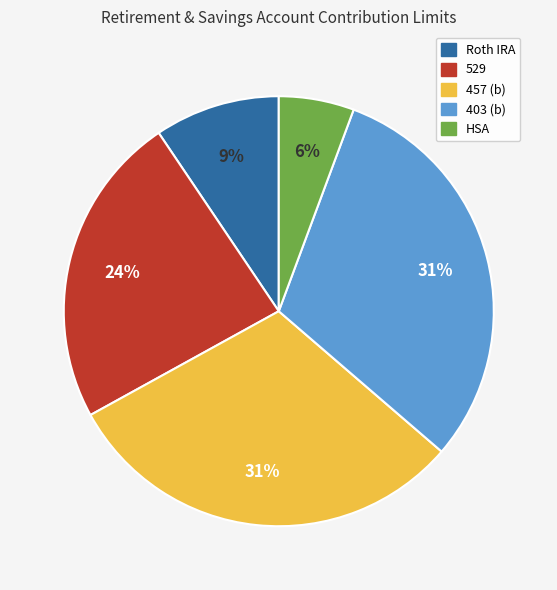

What is the smallest slice in the pie chart?

HSA